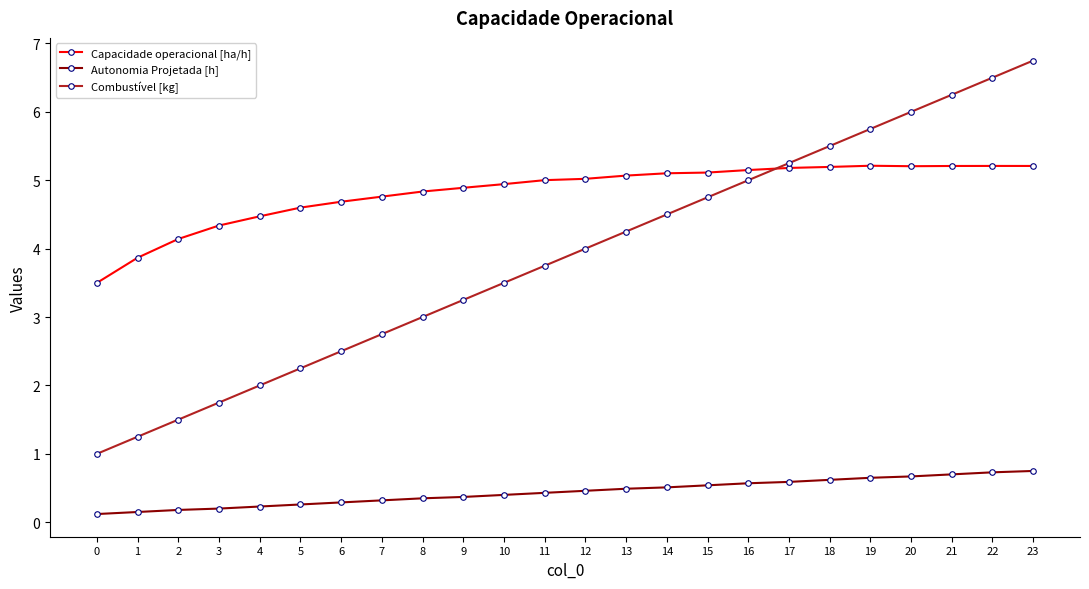

The value of Combustível [kg] at 20 is 6.0. True or false?

True